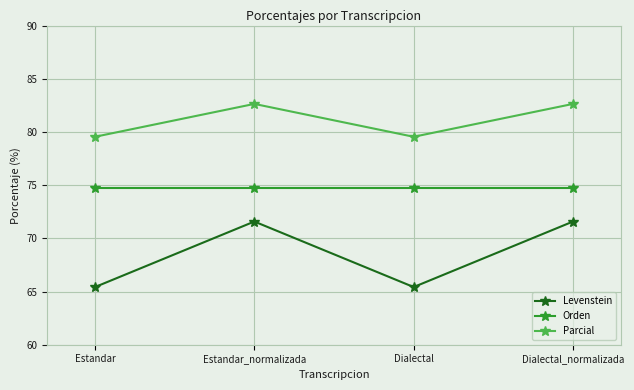

Between Dialectal and Dialectal_normalizada, which series saw the biggest shift?

Levenstein